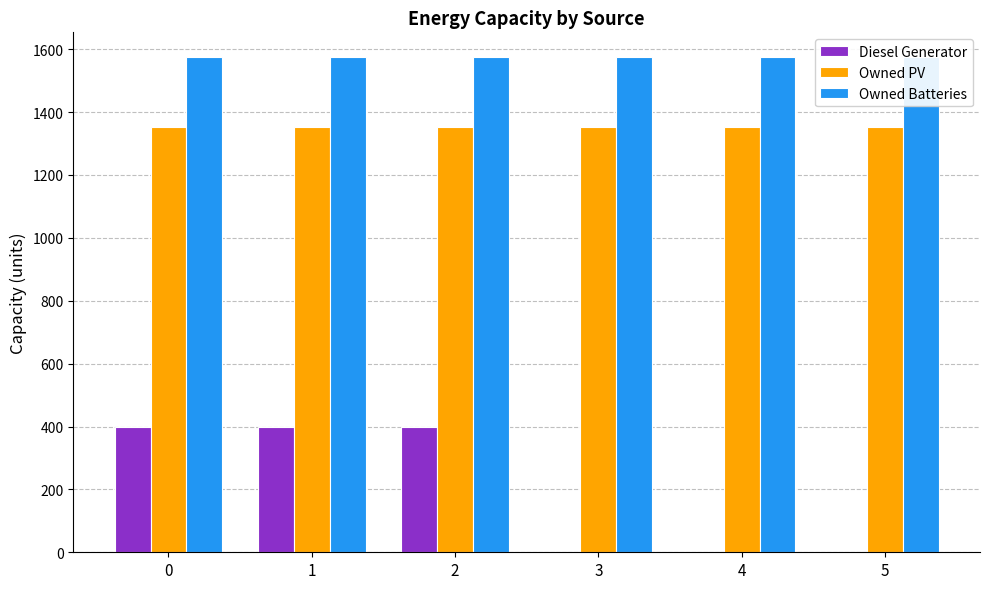

What is the maximum value for Owned PV?

1354